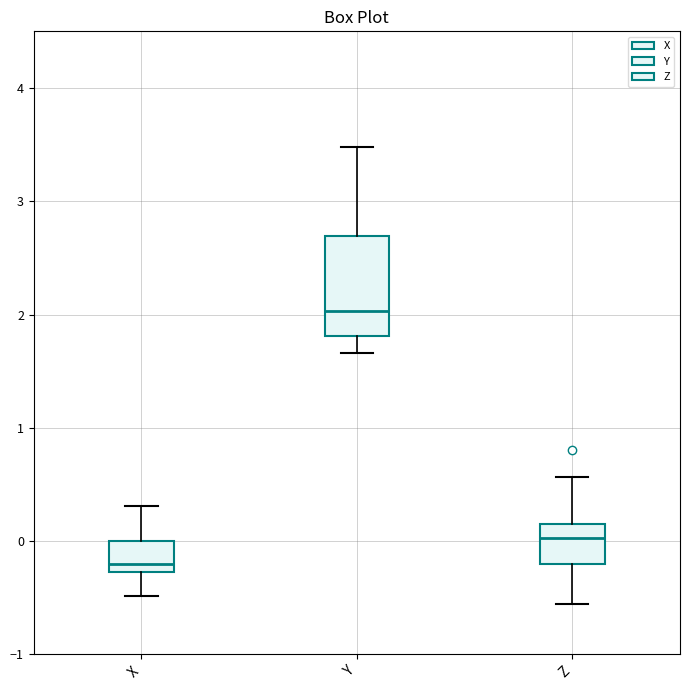

Where does the lower whisker of the box for Z end on the y-axis? The values are not printed on the chart, so give them approximately, as read against the axis.

-0.6